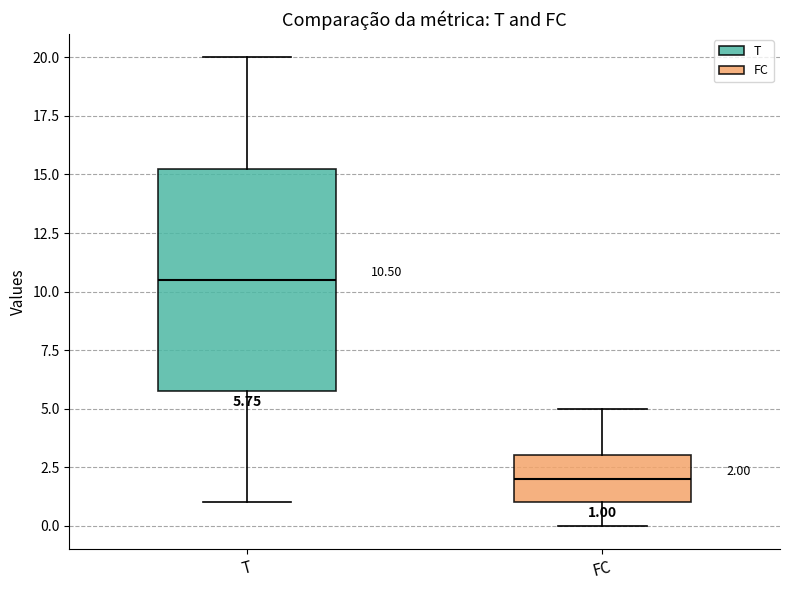

Which box is the tallest, from its lower edge to its upper edge?

T